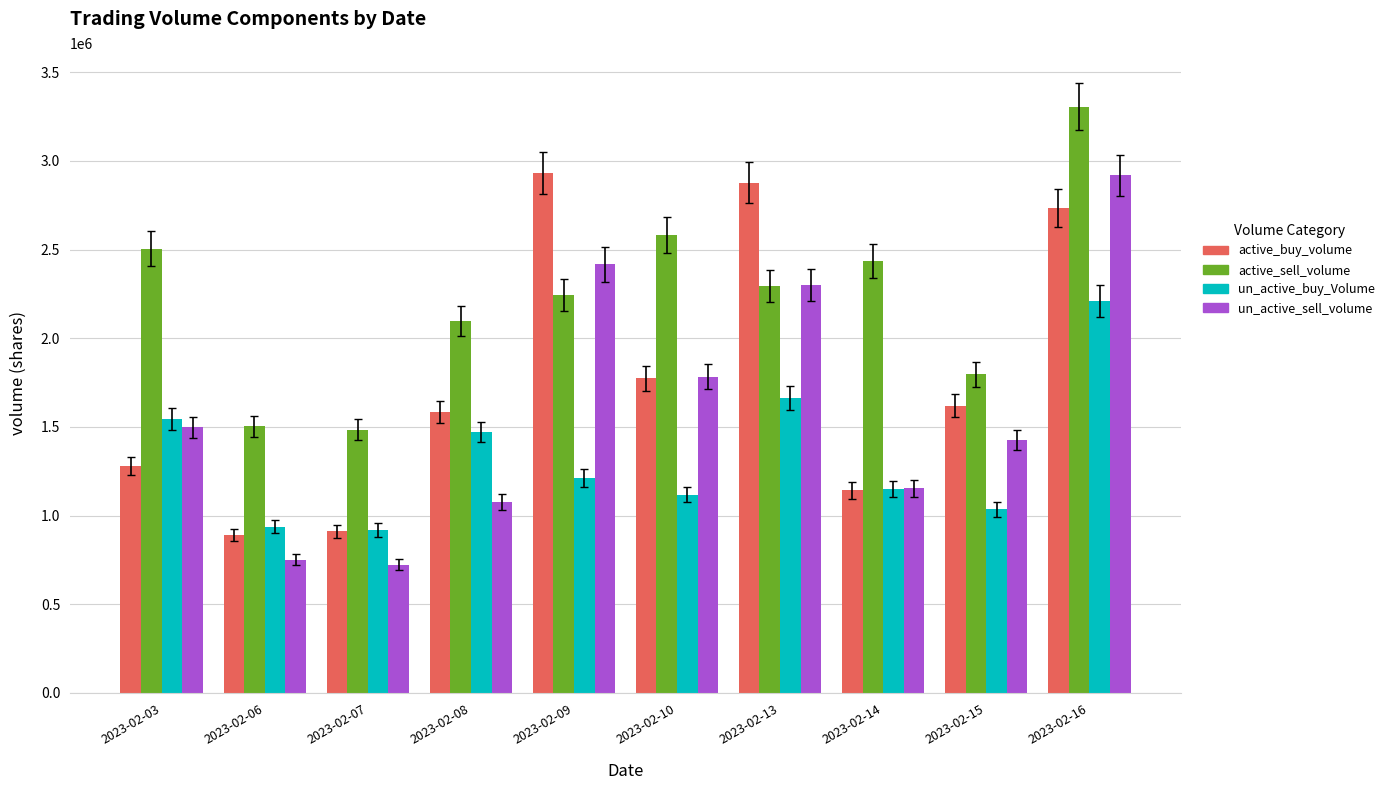

What is the difference between the highest and lowest values at 2023-02-07?

759398